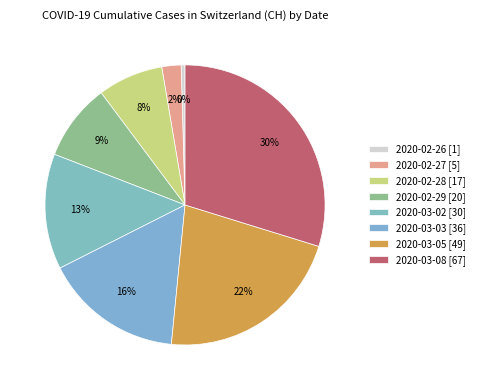

Count the number of slices in the pie.

8